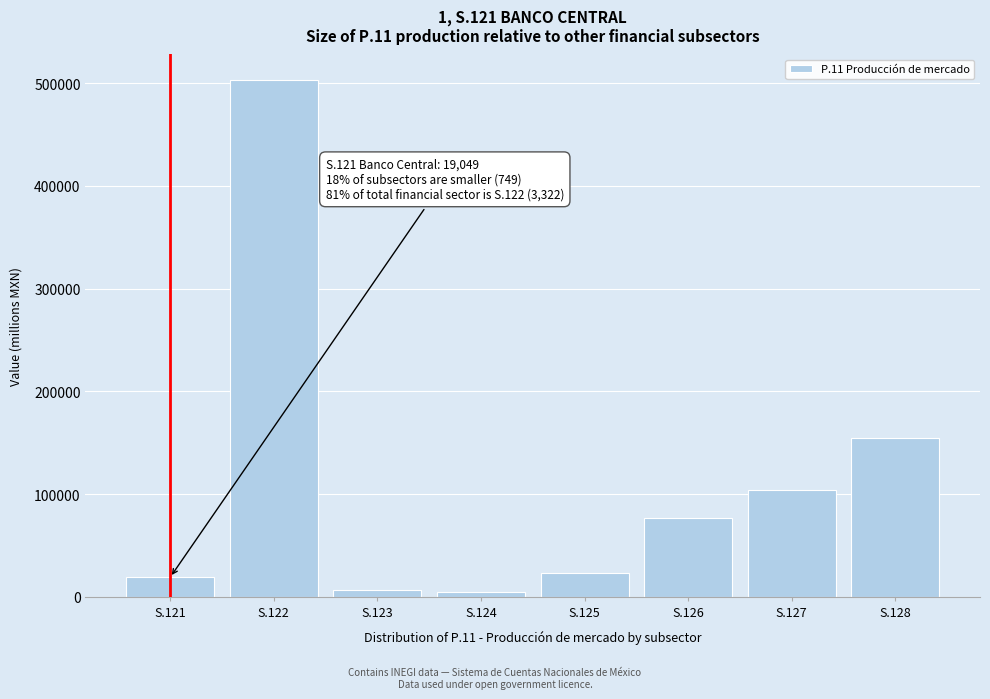

Reading right to left, what are all the values shown in this chart?

S.128=154586.4	S.127=103553.5	S.126=77141.5	S.125=23731.2	S.124=4583.6	S.123=7016.1	S.122=502692.8	S.121=19049.5